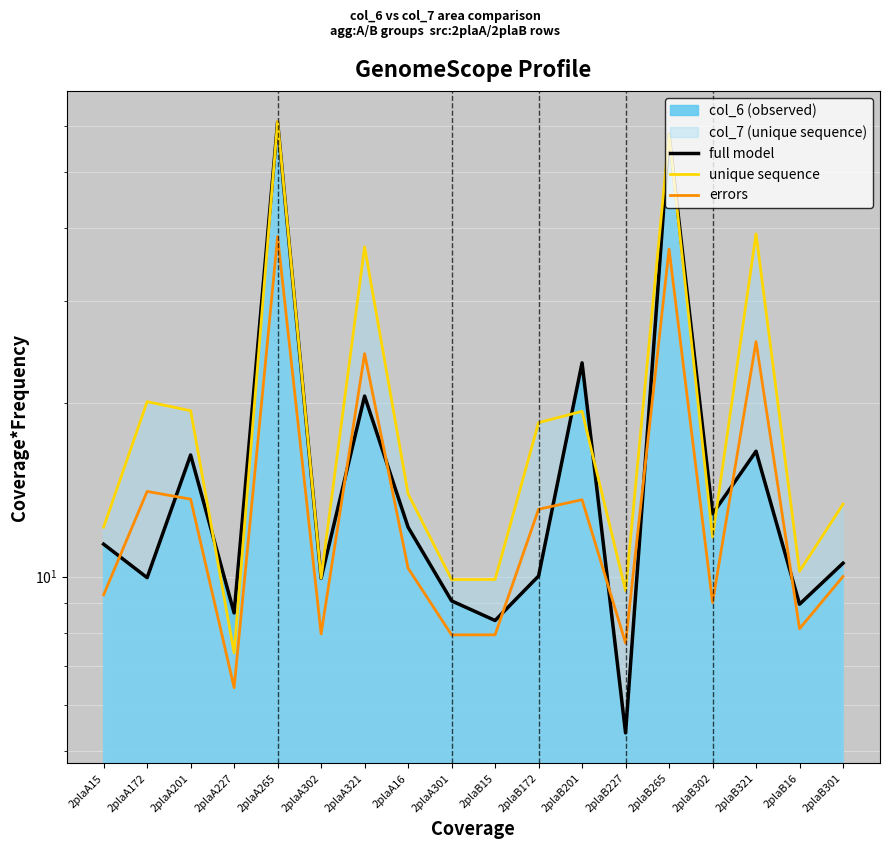

What is the value of the unique sequence point at the 13th from the left?

9.5